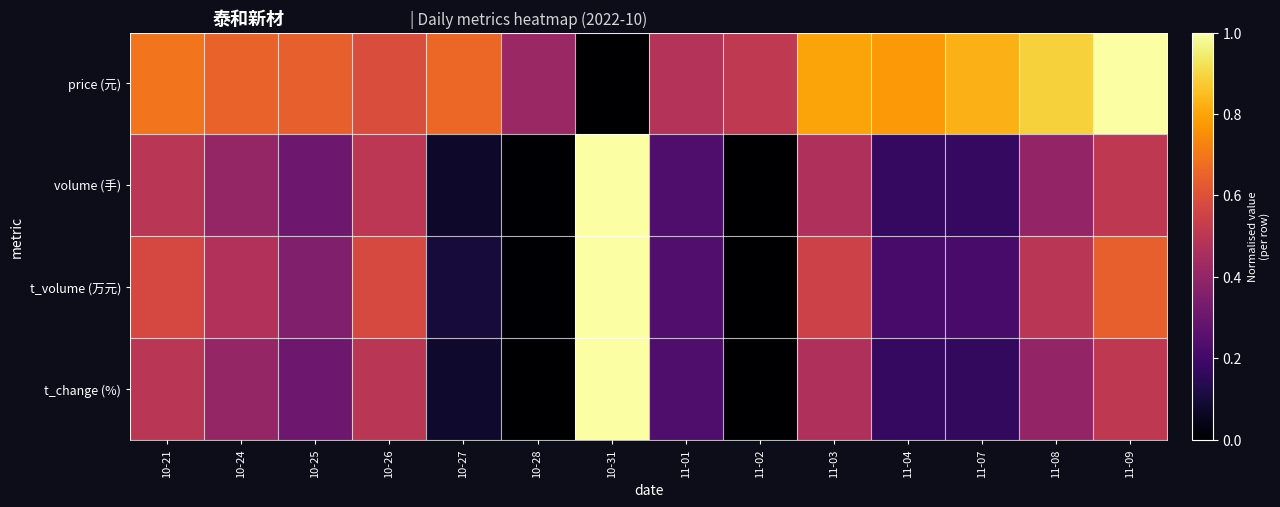

Reading left to right, what are all the values shown in this chart?

price (元): 10-21=0.7	10-24=0.7	10-25=0.6	10-26=0.6	10-27=0.7	10-28=0.4	10-31=0.0	11-01=0.5	11-02=0.5	11-03=0.8	11-04=0.8	11-07=0.8	11-08=0.9	11-09=1.0
volume (手): 10-21=0.5	10-24=0.4	10-25=0.3	10-26=0.5	10-27=0.1	10-28=0.0	10-31=1.0	11-01=0.2	11-02=0.0	11-03=0.5	11-04=0.2	11-07=0.2	11-08=0.4	11-09=0.5
t_volume (万元): 10-21=0.6	10-24=0.5	10-25=0.4	10-26=0.6	10-27=0.1	10-28=0.0	10-31=1.0	11-01=0.2	11-02=0.0	11-03=0.5	11-04=0.2	11-07=0.2	11-08=0.5	11-09=0.6
t_change (%): 10-21=0.5	10-24=0.4	10-25=0.3	10-26=0.5	10-27=0.1	10-28=0.0	10-31=1.0	11-01=0.2	11-02=0.0	11-03=0.5	11-04=0.2	11-07=0.2	11-08=0.4	11-09=0.5